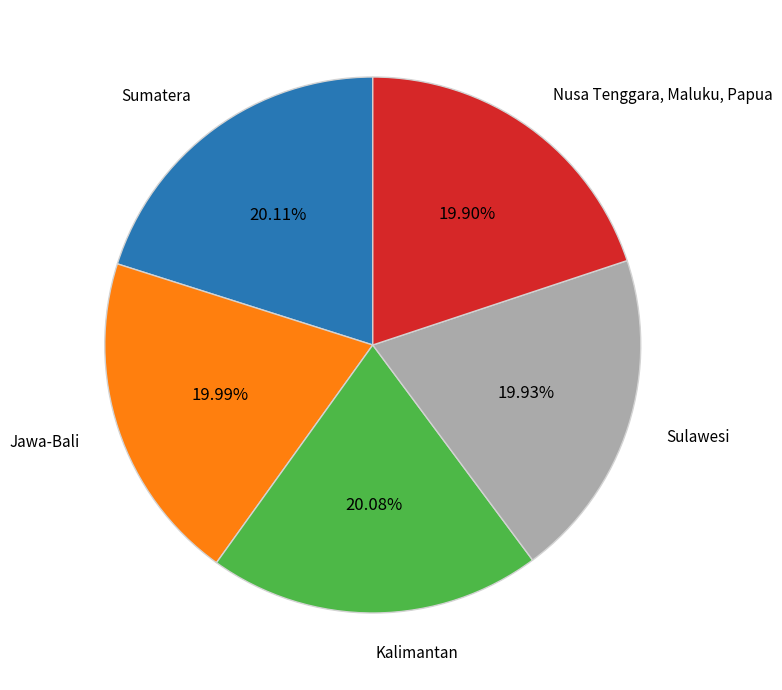

Is there any slice that represents more than half of the pie?

No